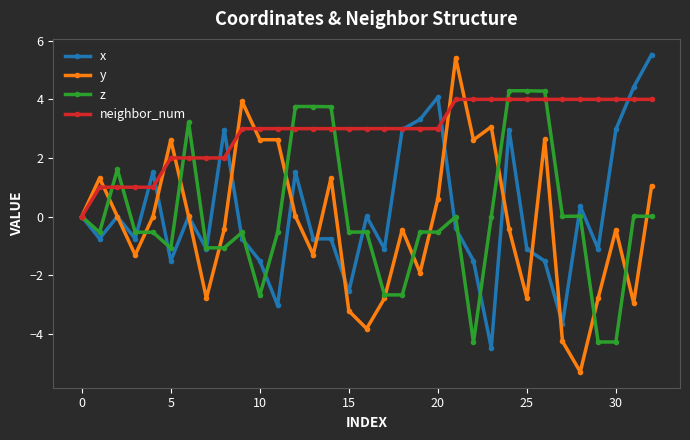

What is the maximum value for y?

5.4